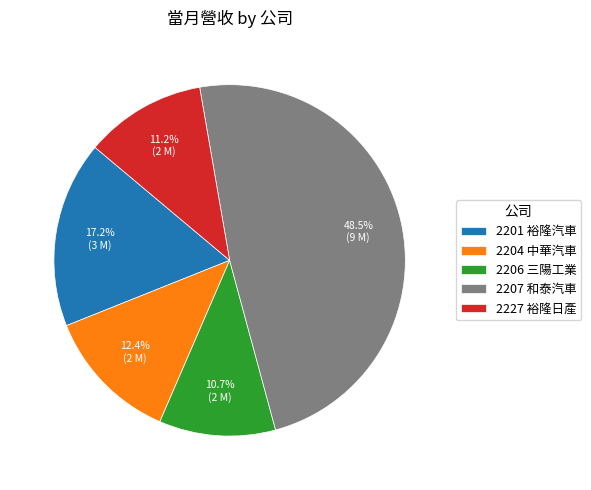

True or false: 2207 和泰汽車 accounts for 58% of the total.

False